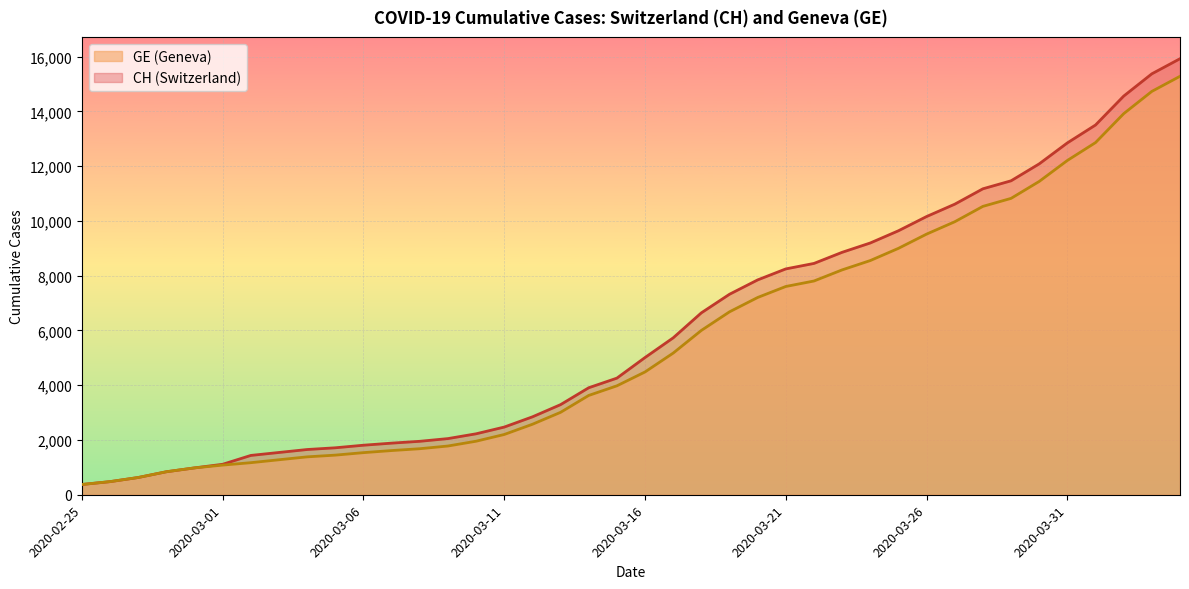

How many data points does each series have?

40